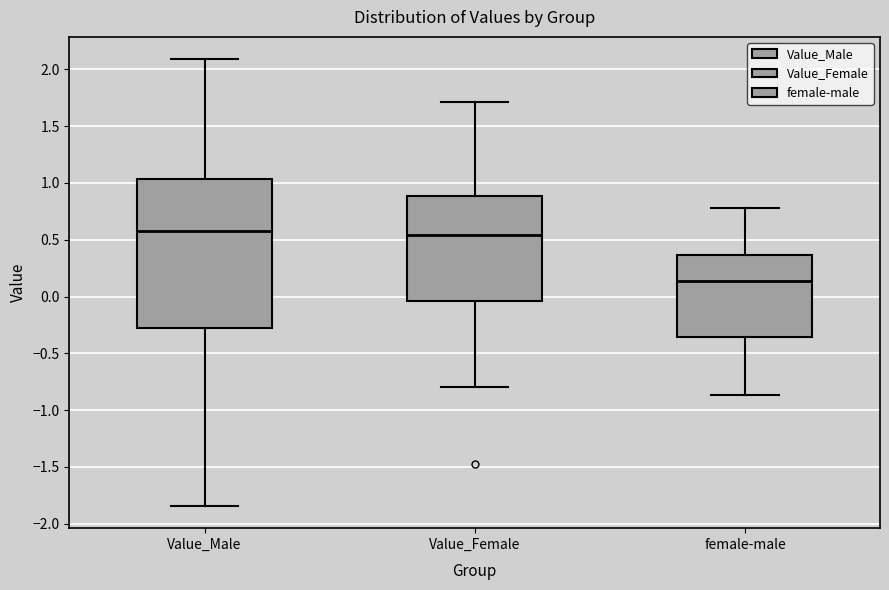

Reading left to right, transcribe this box plot: for each box, give where its median line is, the range the box spans, and where its two whiskers end, as read against the y-axis. The values are not printed on the chart, so give them approximately, as read against the axis.

Value_Male: median 0.60, box -0.25 to 1.05, whiskers -1.85 to 2.10
Value_Female: median 0.55, box -0.05 to 0.90, whiskers -0.80 to 1.70
female-male: median 0.15, box -0.35 to 0.35, whiskers -0.85 to 0.80